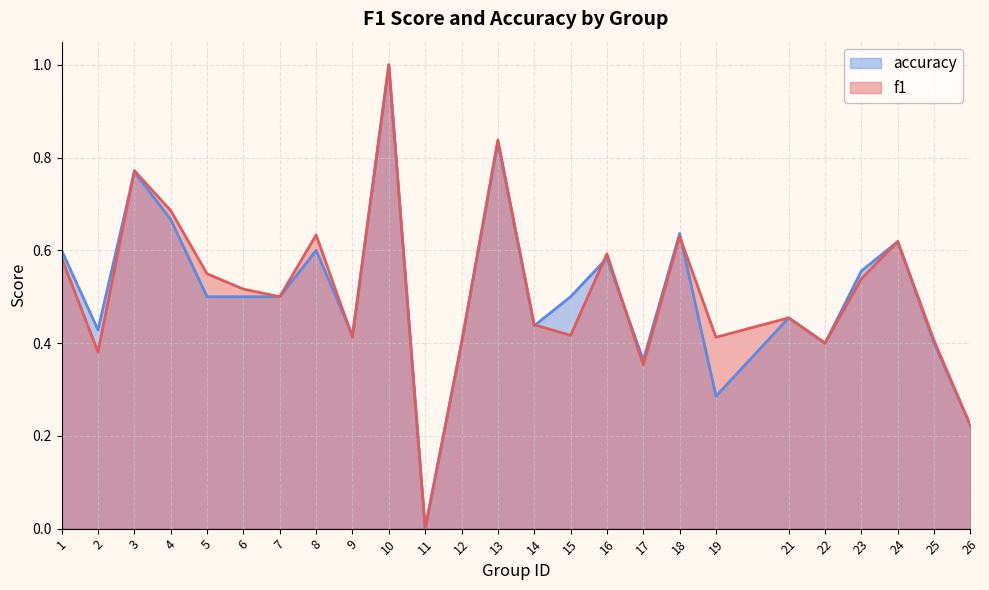

True or false: accuracy has more than 0 points higher than both neighbors.

True